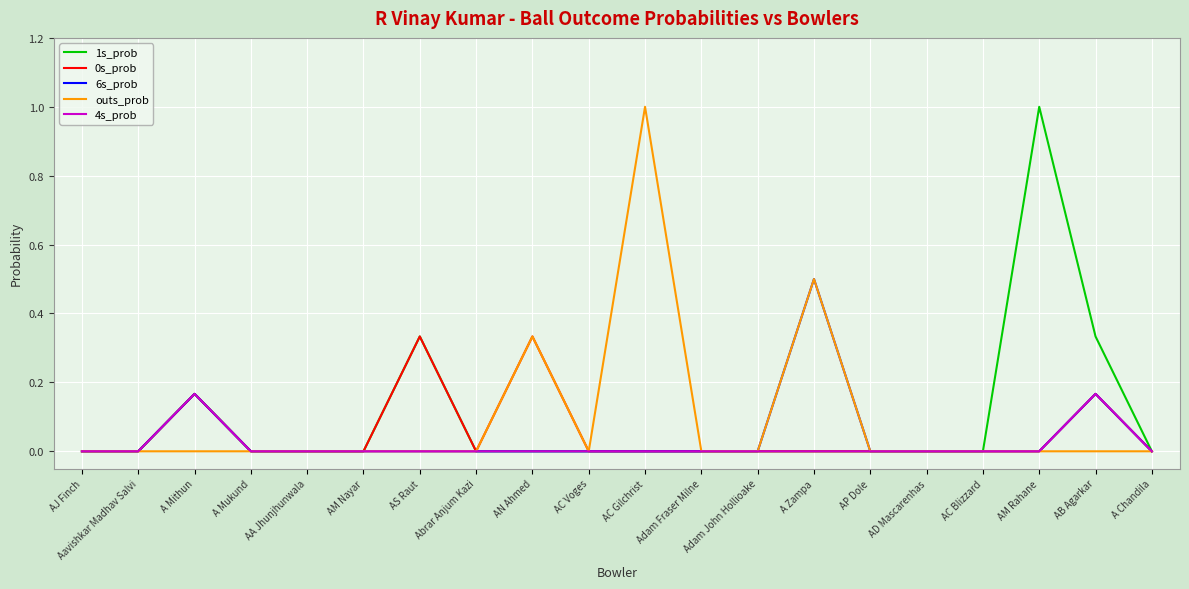

The 0s_prob series shows -0.1 at Aavishkar Madhav Salvi. True or false?

False